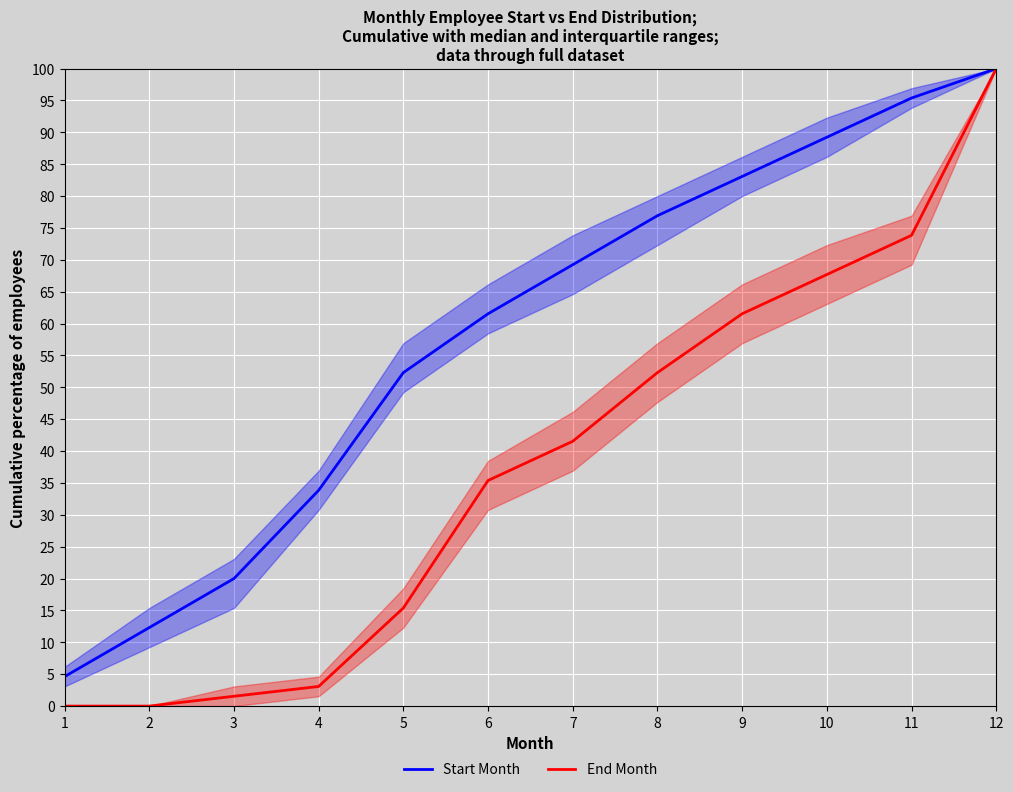

True or false: Start Month and End Month intersect in this chart.

False